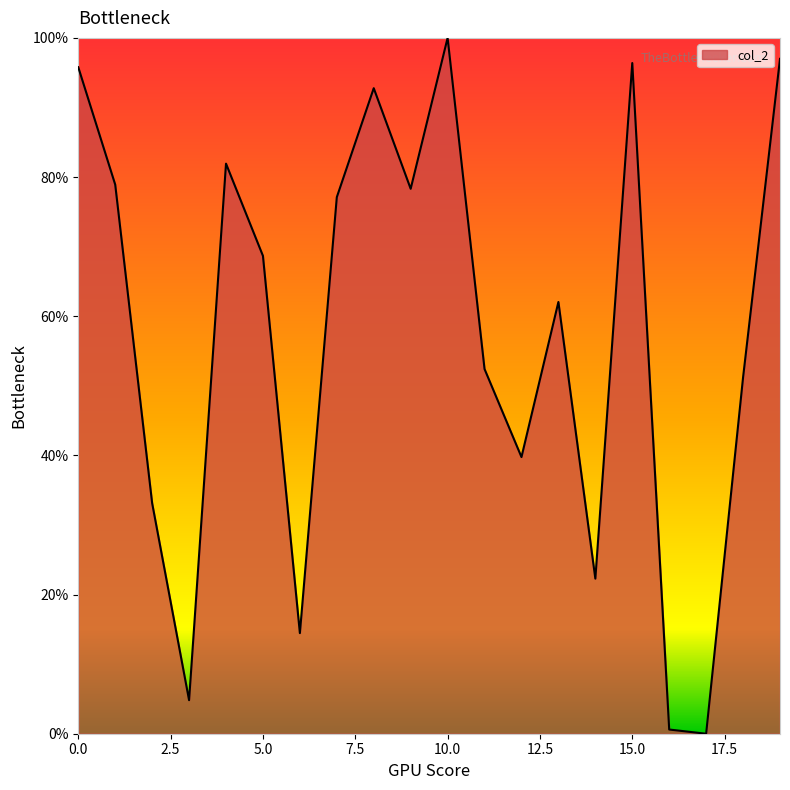

What is the difference between the maximum and minimum values?

100.0